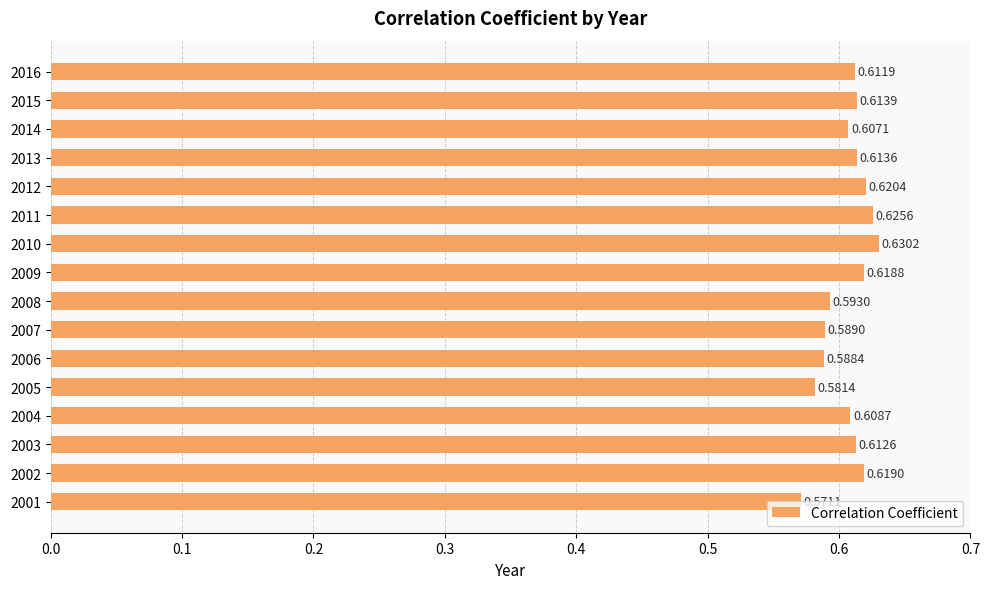

Which has a higher value, 2014 or 2016?

2016